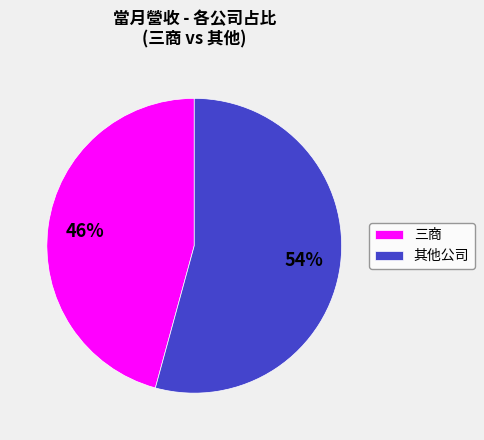

Count the number of slices in the pie.

2